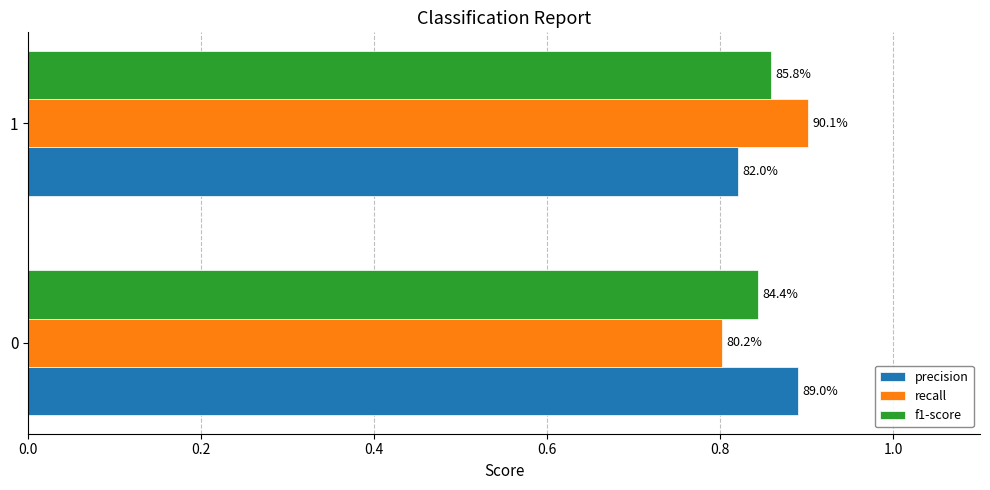

What is the minimum value shown in the chart?

0.8